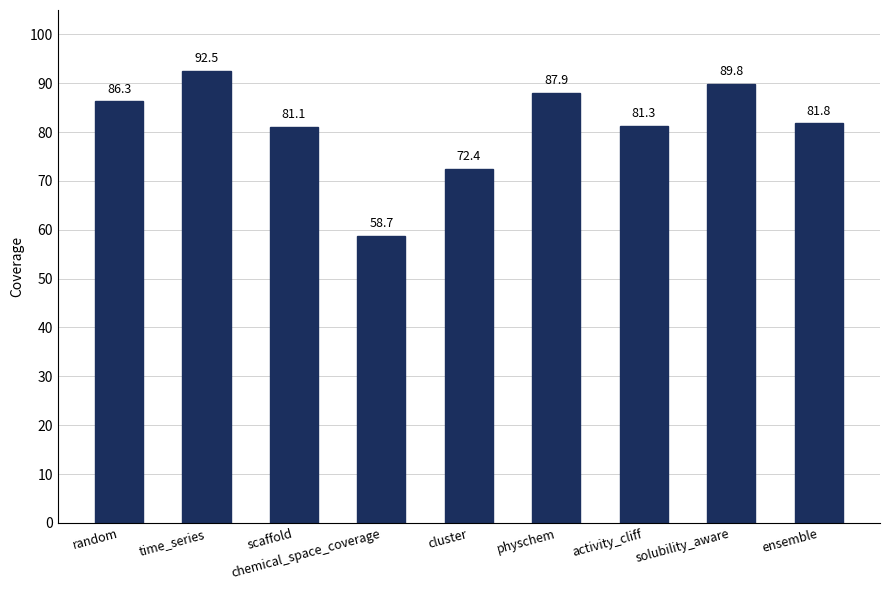

Are the bars grouped side by side (vs. stacked)?

No